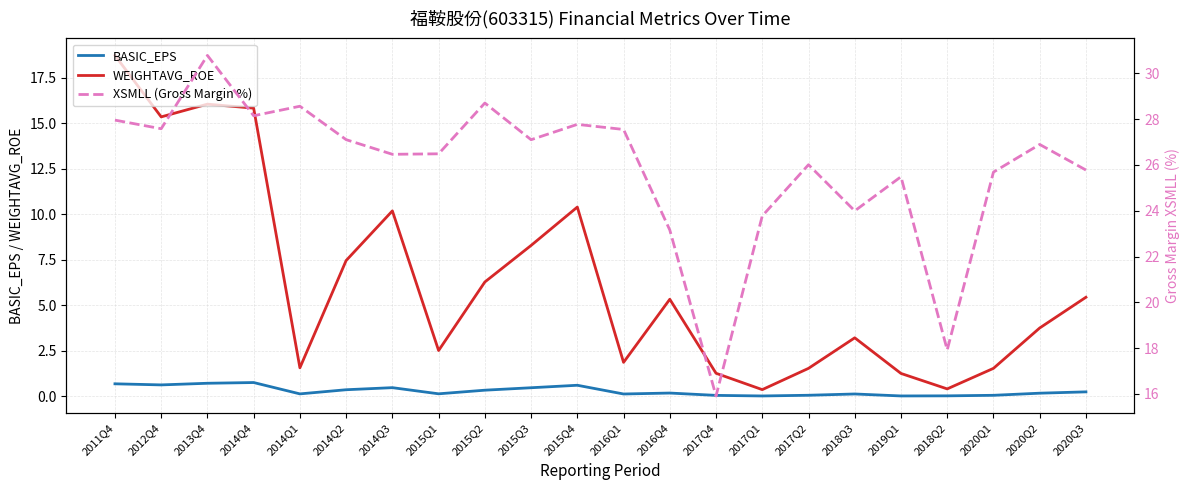

What is the value of the XSMLL (Gross Margin %) point at the 4th from the left?

28.1